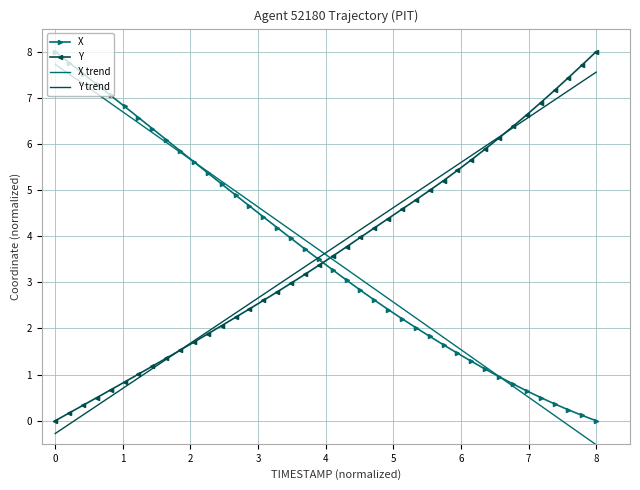

True or false: X and Y cross at least once.

True